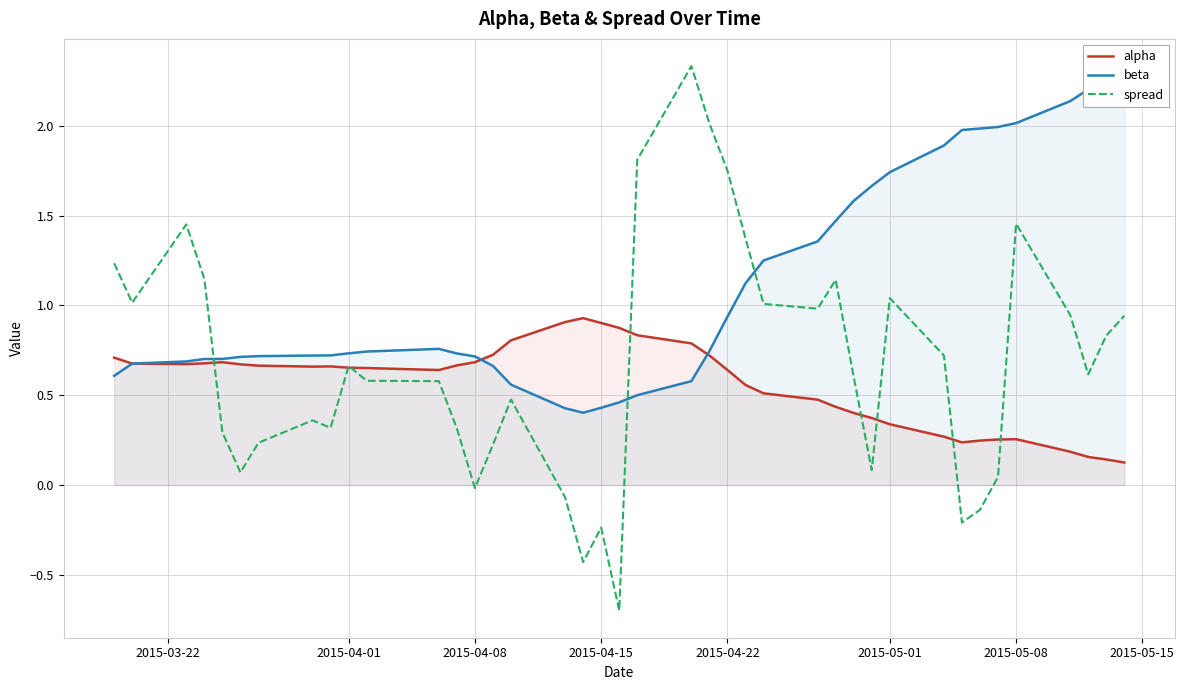

What is the minimum value for spread?

-0.7